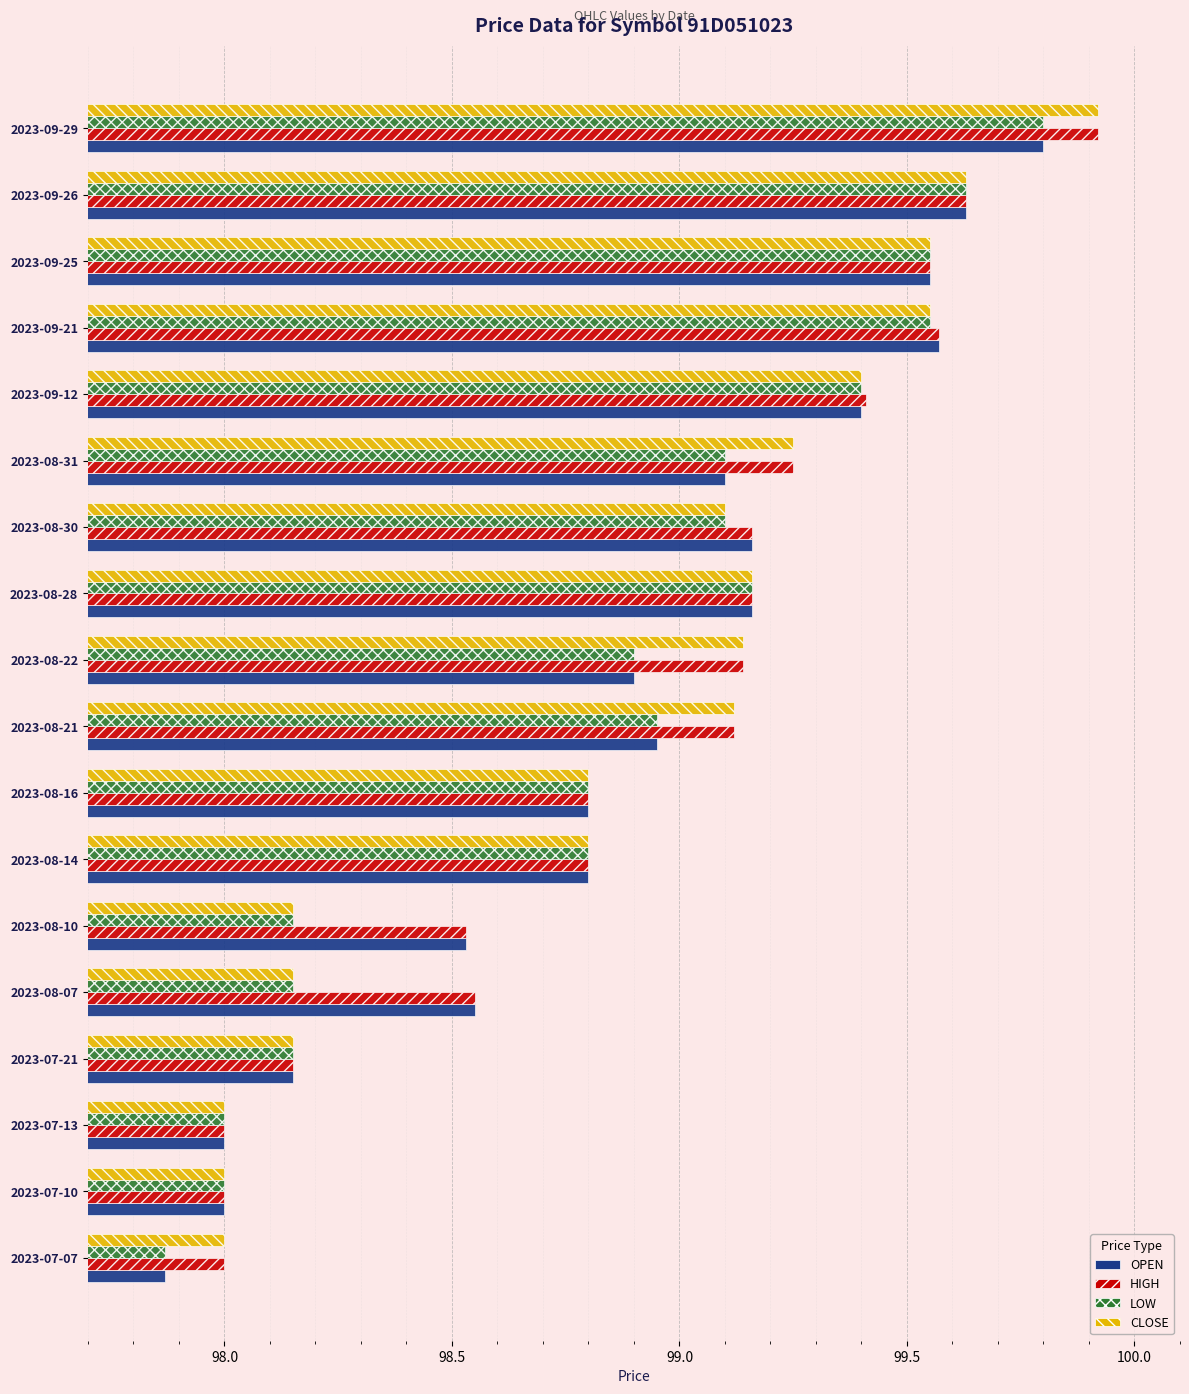

What is the greatest value displayed?

99.9